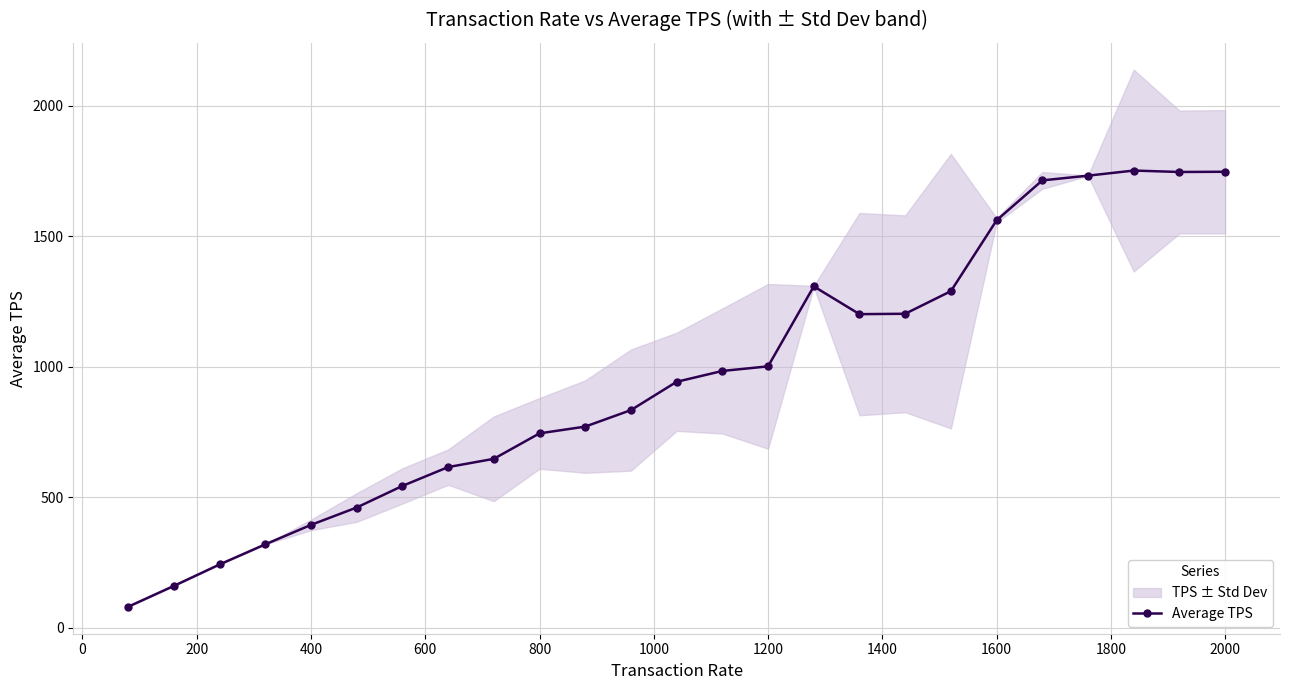

What is the minimum value for Average TPS?

79.9